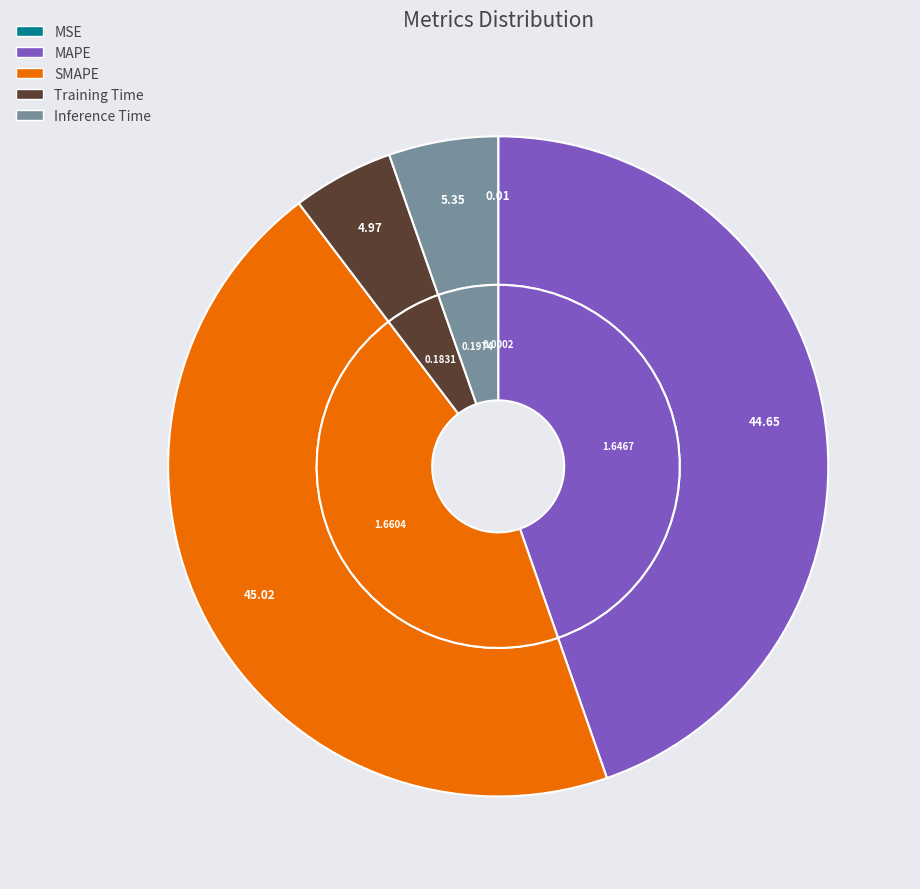

Which category has the smallest portion of the pie?

MSE